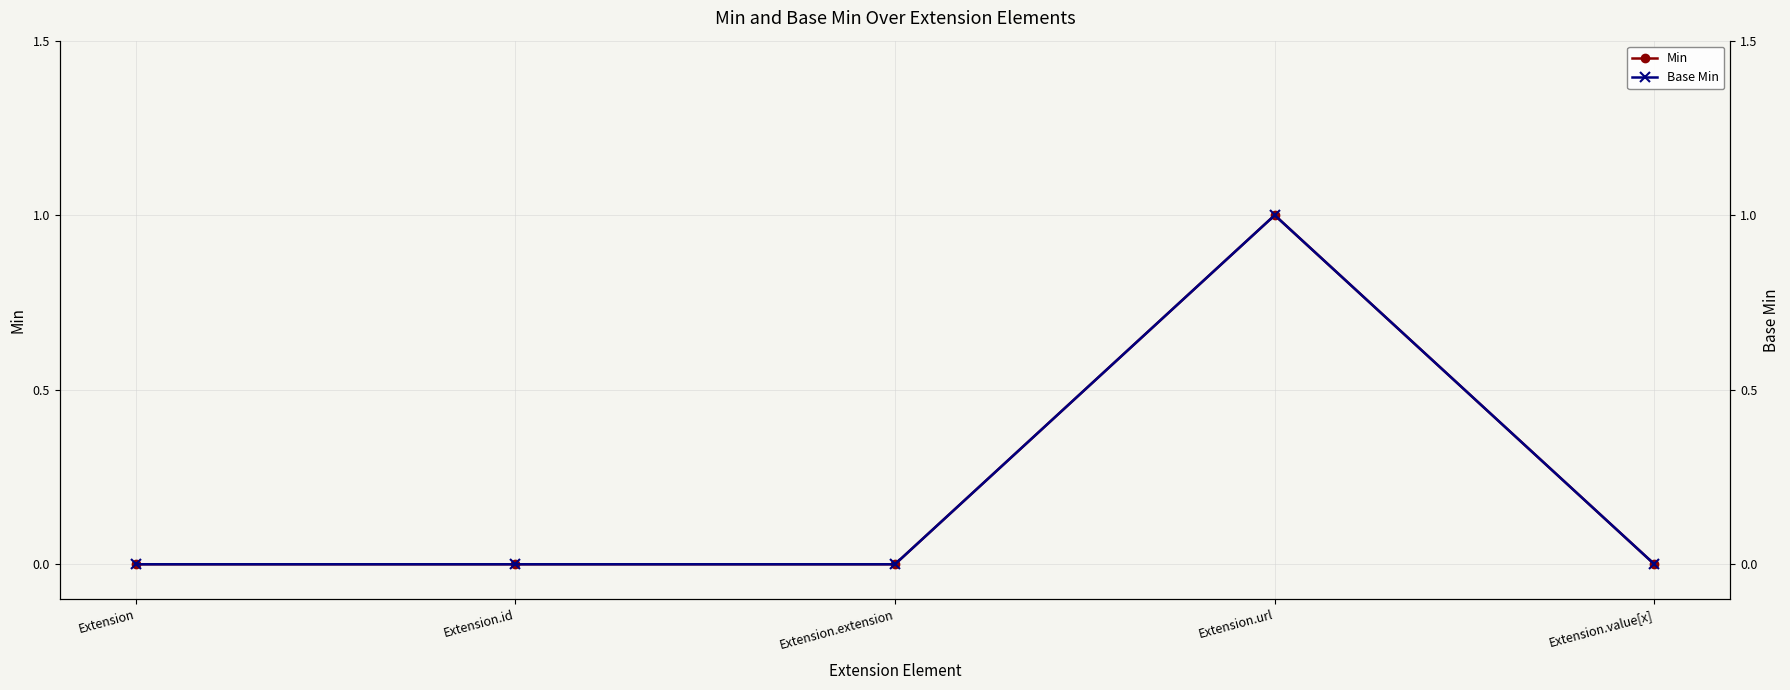

The value of Min at Extension is 0. True or false?

False